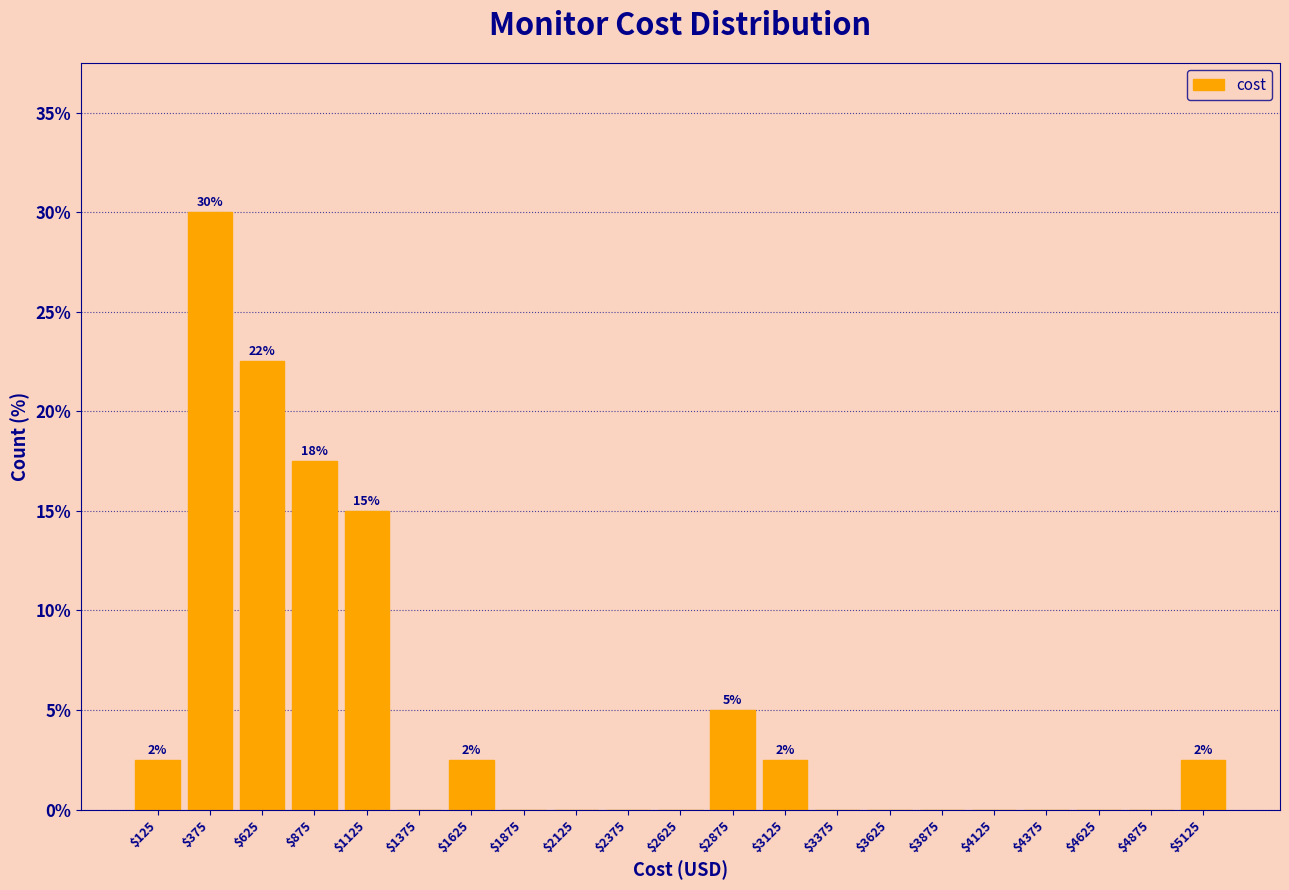

Which range on the x-axis has the tallest bar?

250 to 500